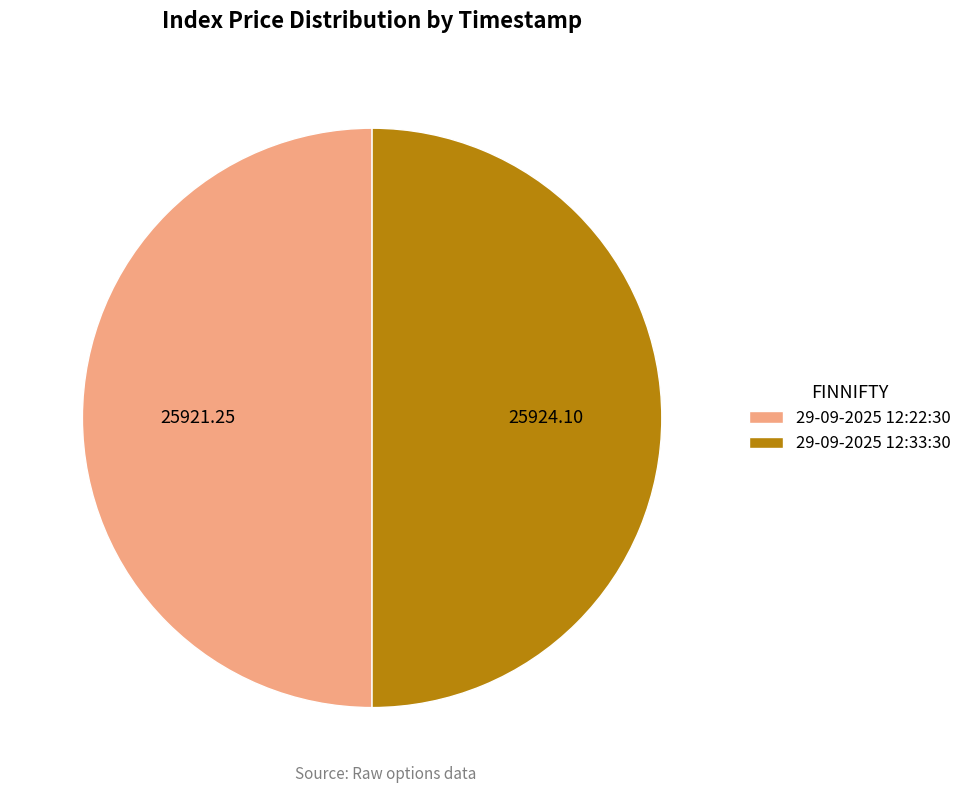

Combined, do 29-09-2025 12:33:30 and 29-09-2025 12:22:30 account for over 50%?

Yes